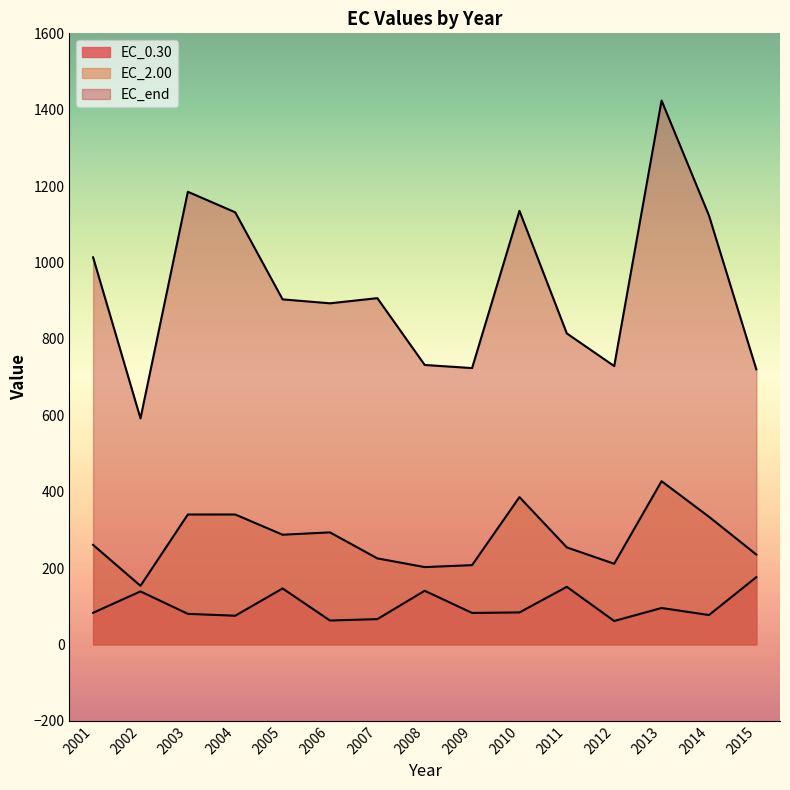

What is the total value across all series at 2009?

1013.3